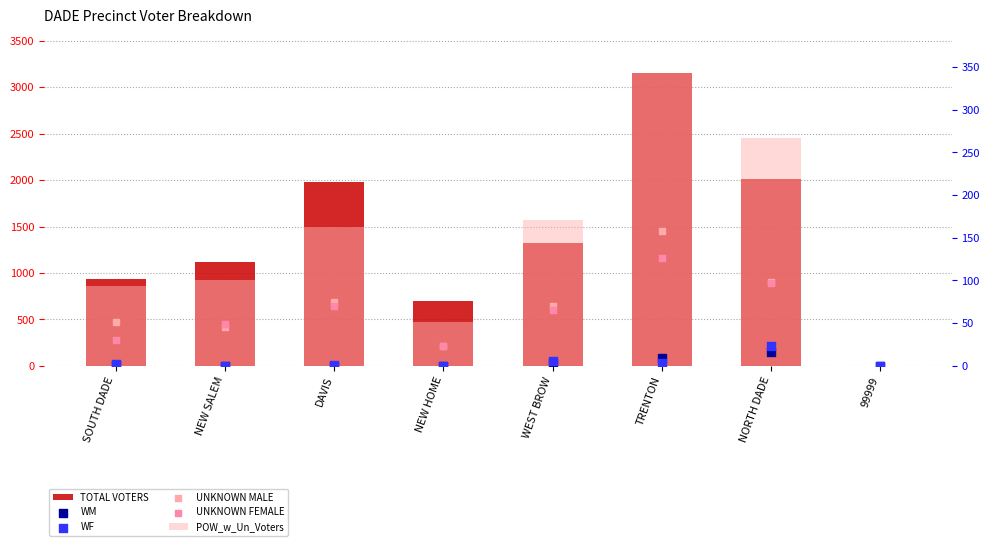

What are all the series names shown in the legend?

TOTAL VOTERS, POW_w_Un_Voters, WM, WF, UNKNOWN MALE, UNKNOWN FEMALE